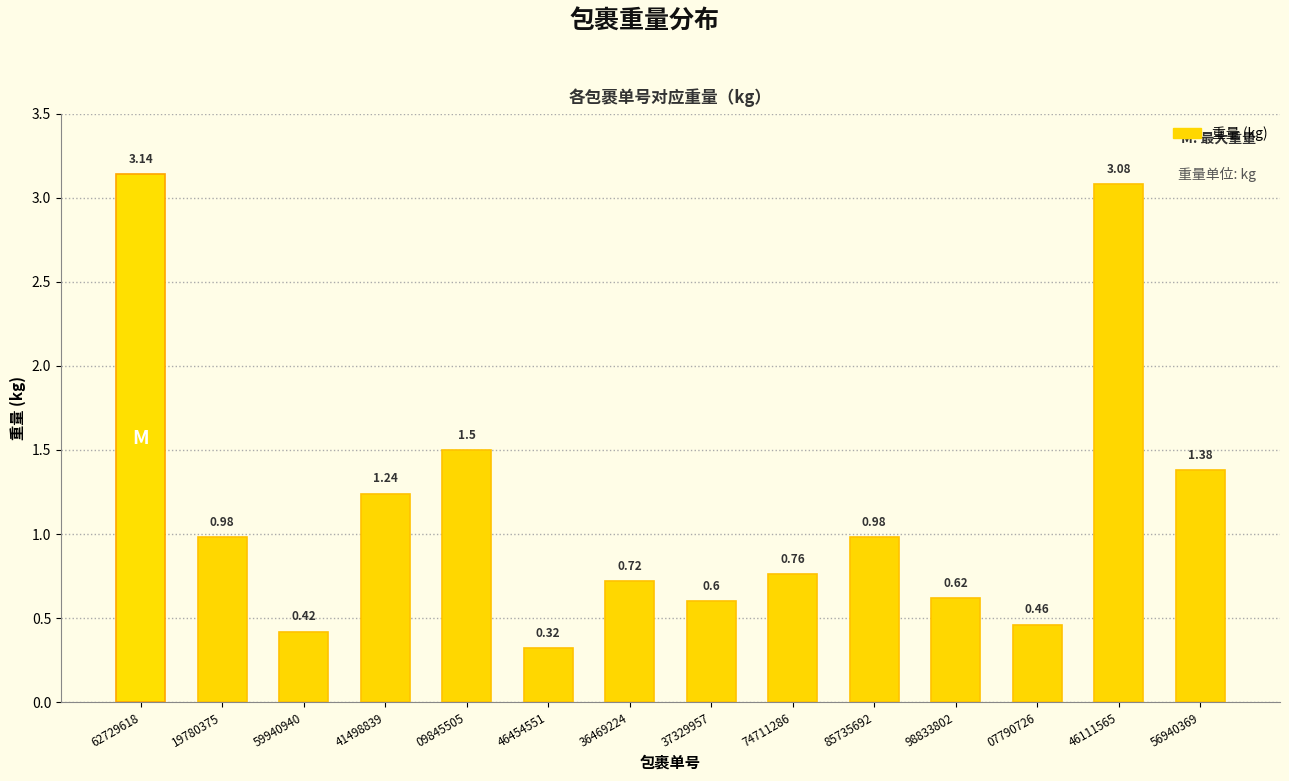

The value at 74711286 is 0.4. True or false?

False